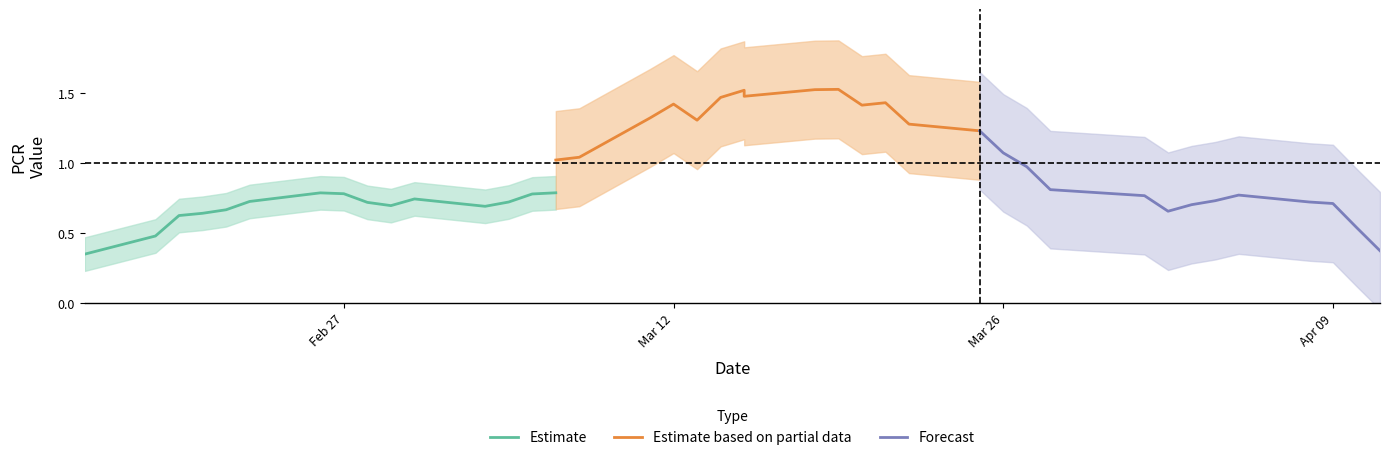

Where is the first local minimum for PCRv?

3